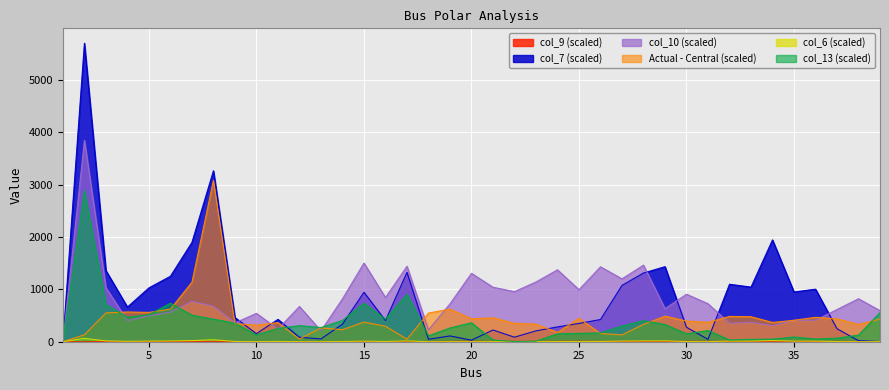

True or false: col_10 and col_6 intersect in this chart.

False